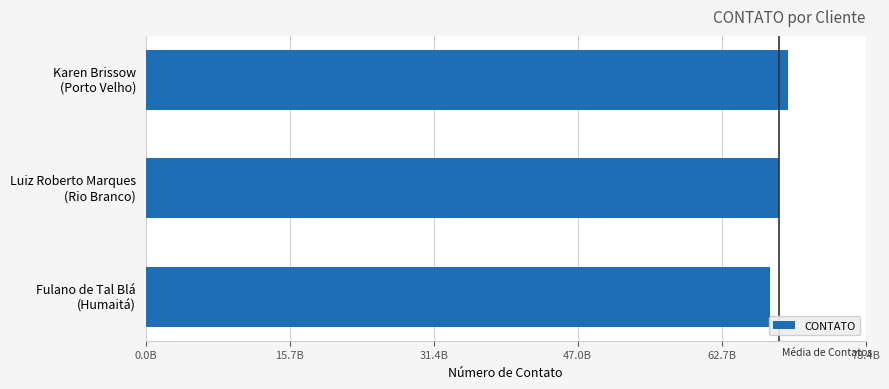

At which label is the value closest to 68993075133?

Luiz Roberto Marques
(Rio Branco)